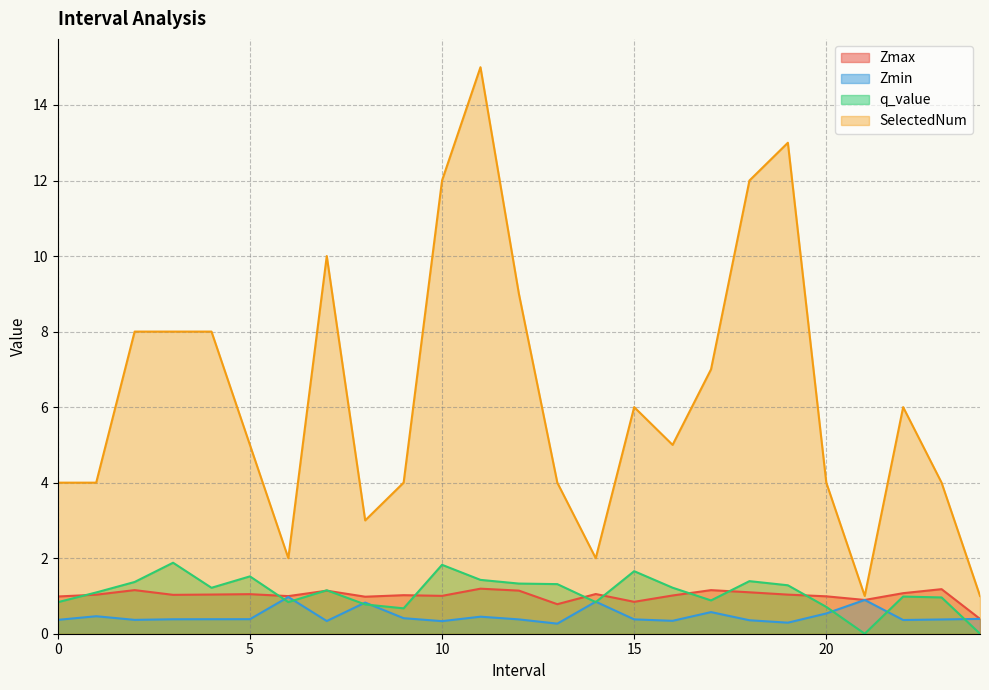

At which label does Zmin reach its peak?

6.0